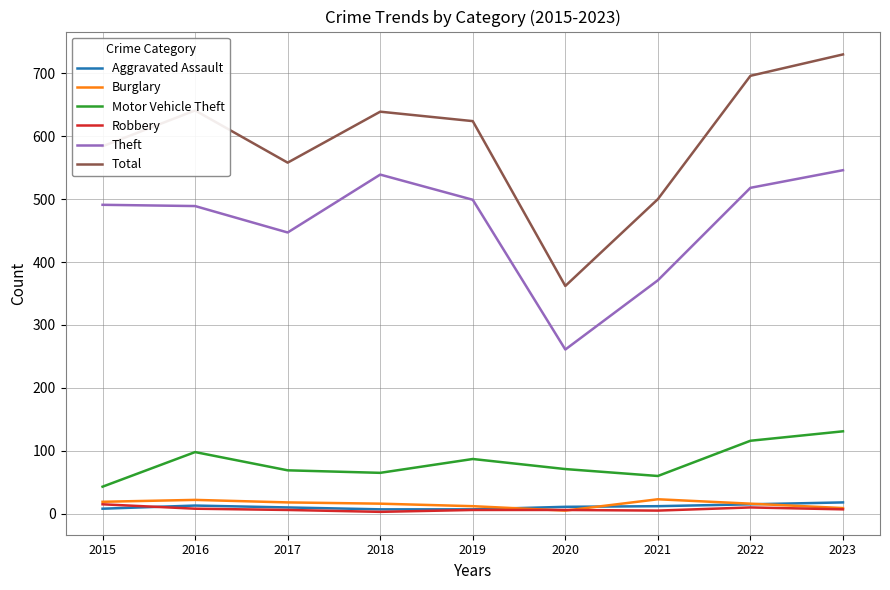

True or false: Theft and Total cross at least once.

False